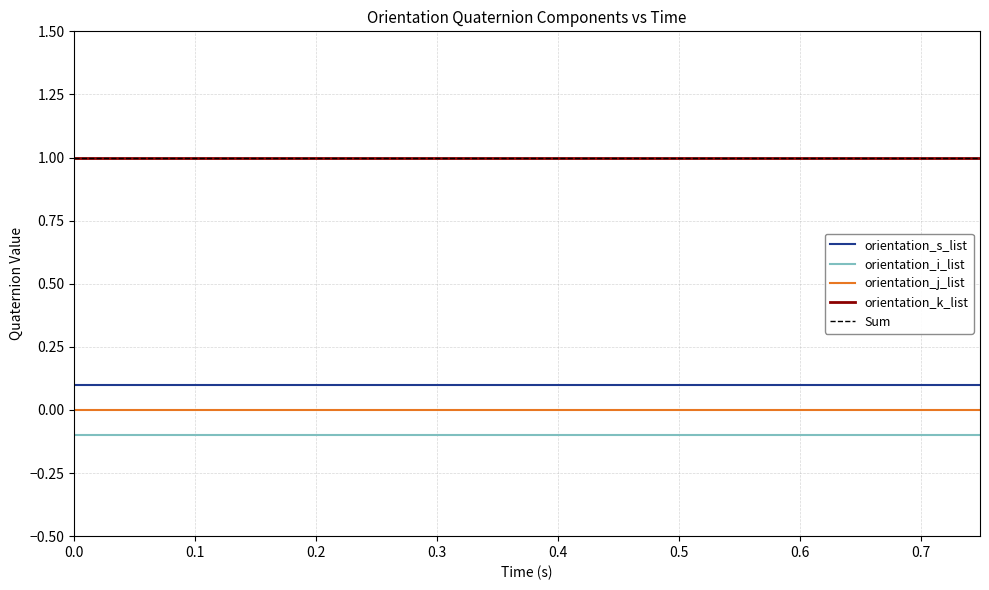

Is it true that orientation_i_list equals -0.2 at 39?

False